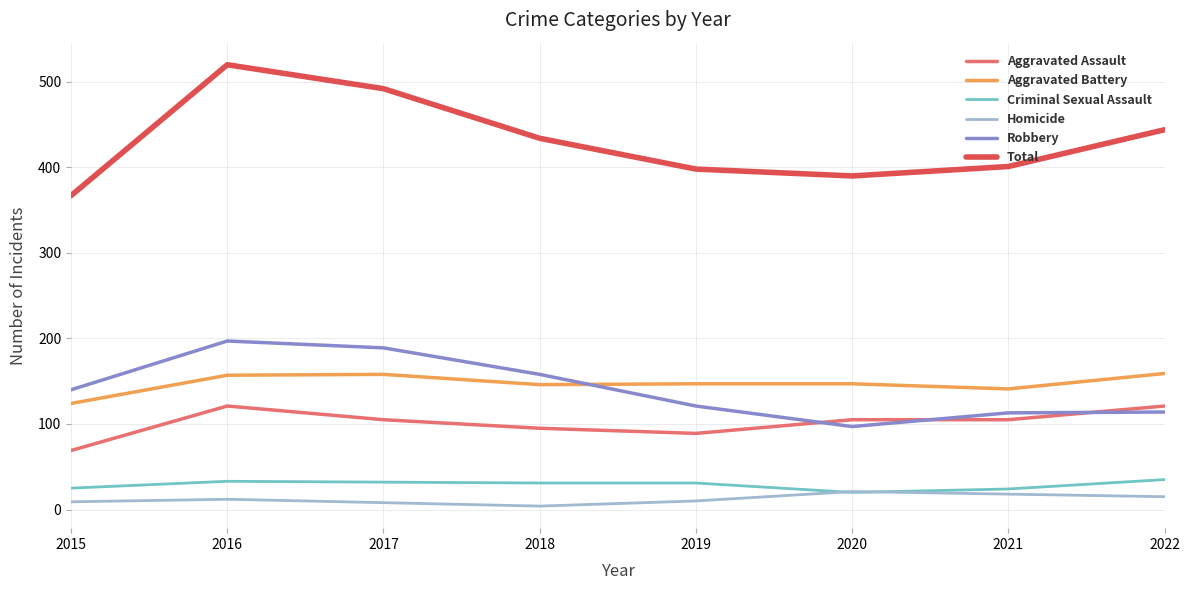

Between 2016 and 2020, which series saw the biggest shift?

Total